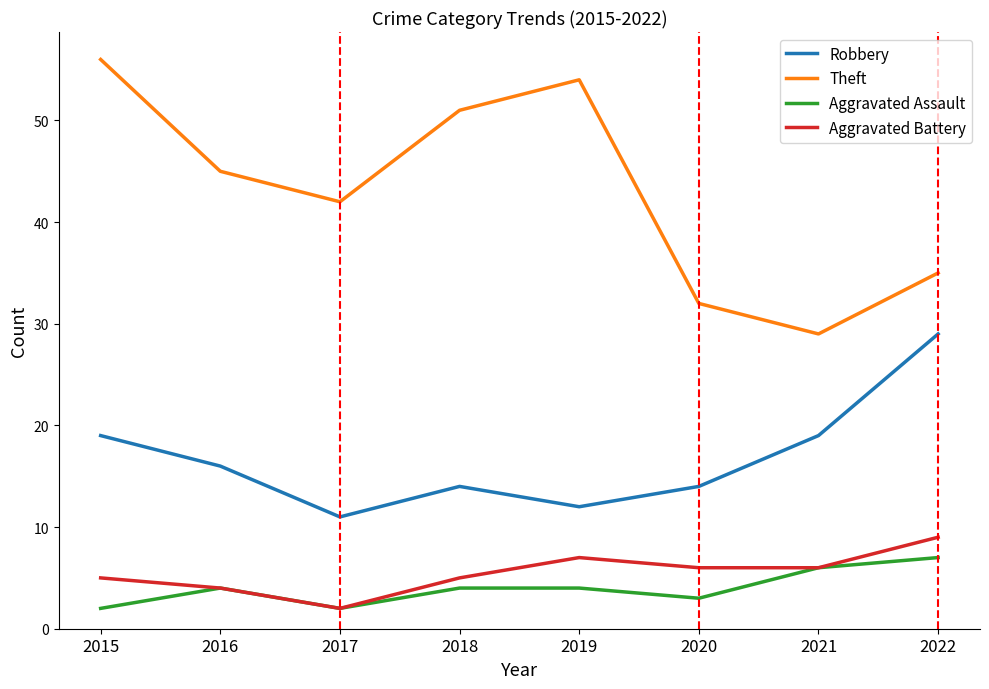

True or false: Theft and Aggravated Assault cross at least once.

False